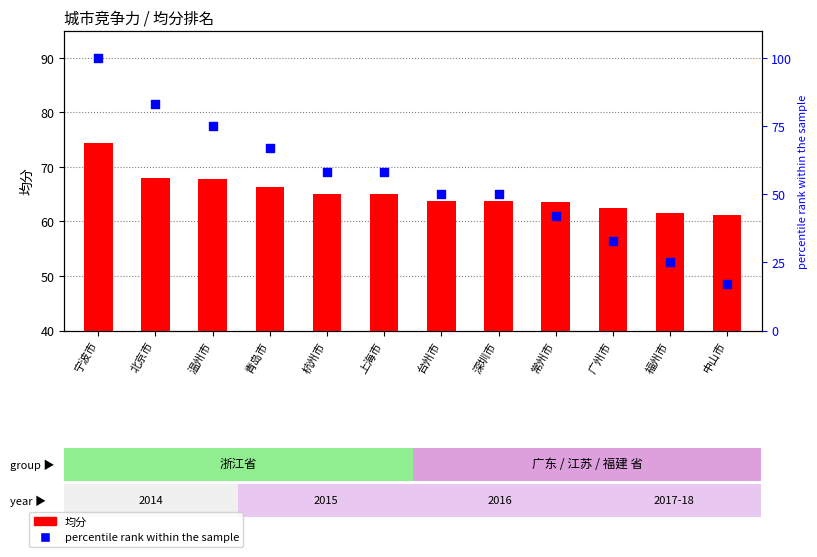

At which category is the sum across all series the highest?

宁波市